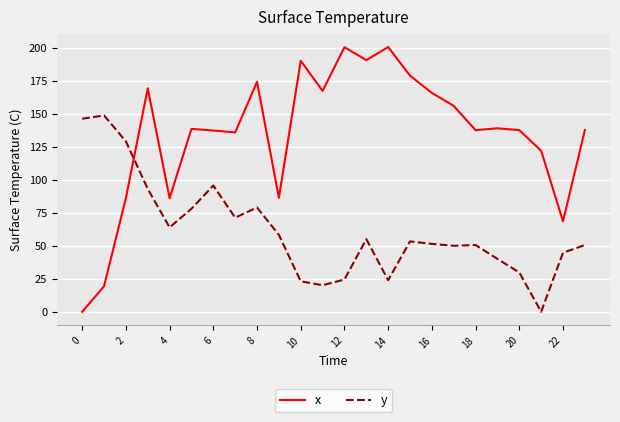

What is the highest value of the x series?

200.6